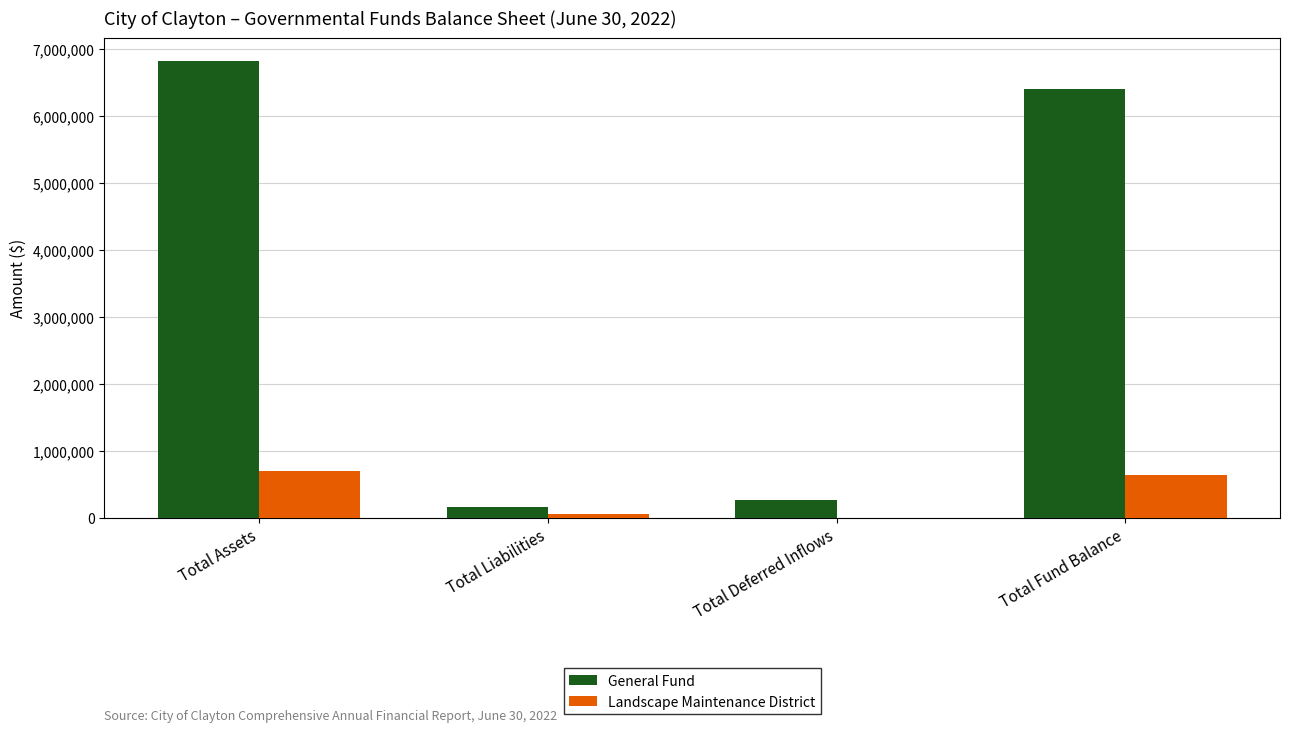

Which series has the widest spread of values?

General Fund